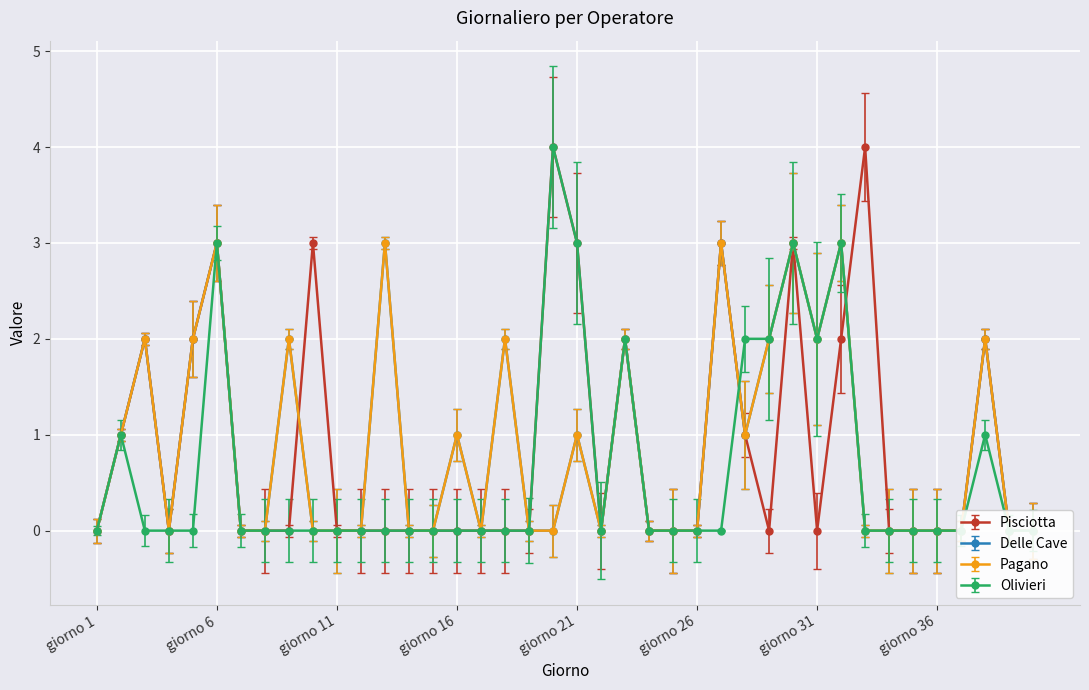

Between giorno 16 and giorno 3, which is larger?

giorno 3